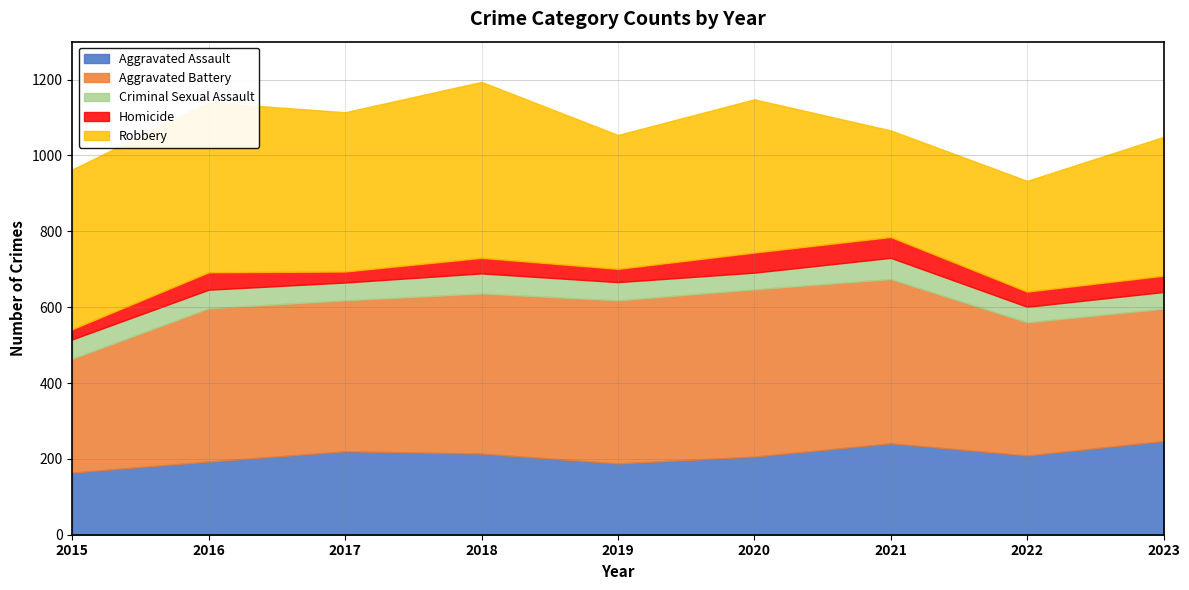

How many interior local peaks does the Aggravated Assault series have?

2